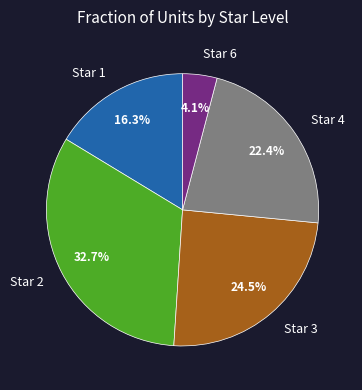

Is there any slice that represents more than half of the pie?

No